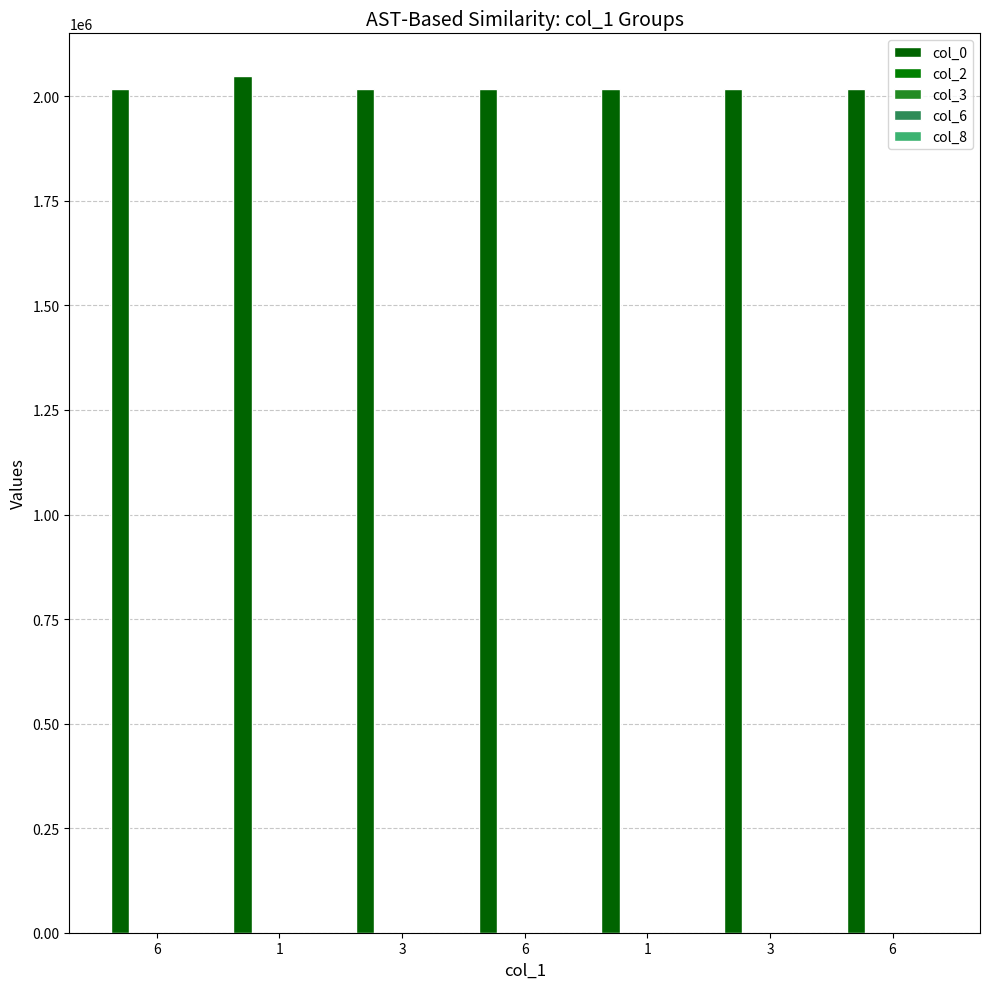

What is the sum of all col_0 values?

14156735